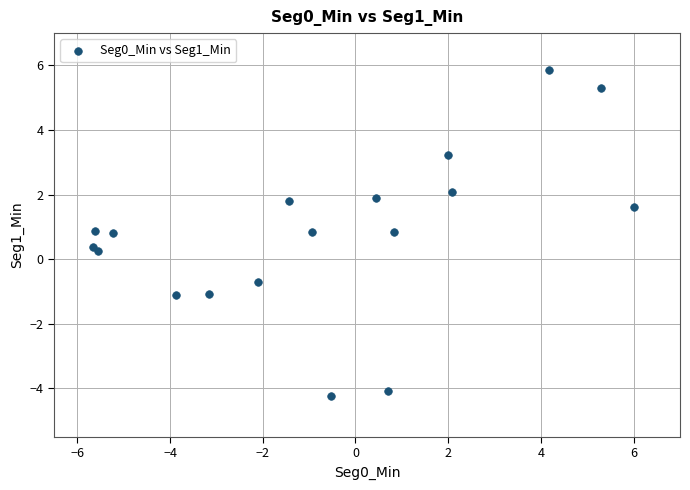

What is the range of X values (max minus min)?

11.7